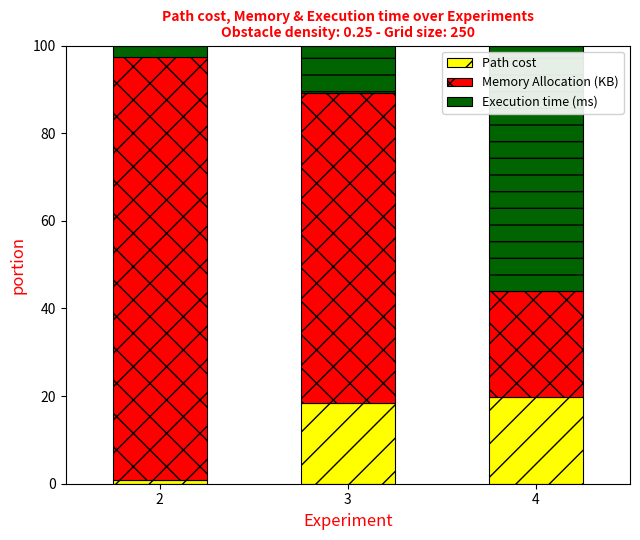

What is the difference between the maximum and minimum values in the Path cost series?

18.8